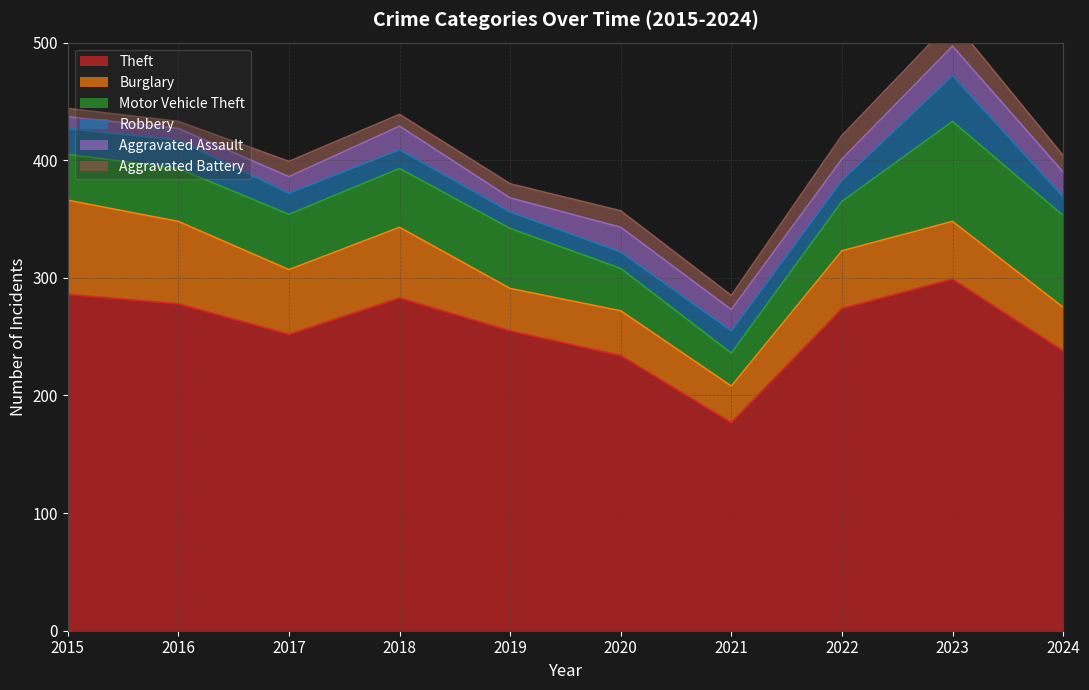

True or false: Aggravated Battery and Motor Vehicle Theft intersect in this chart.

False